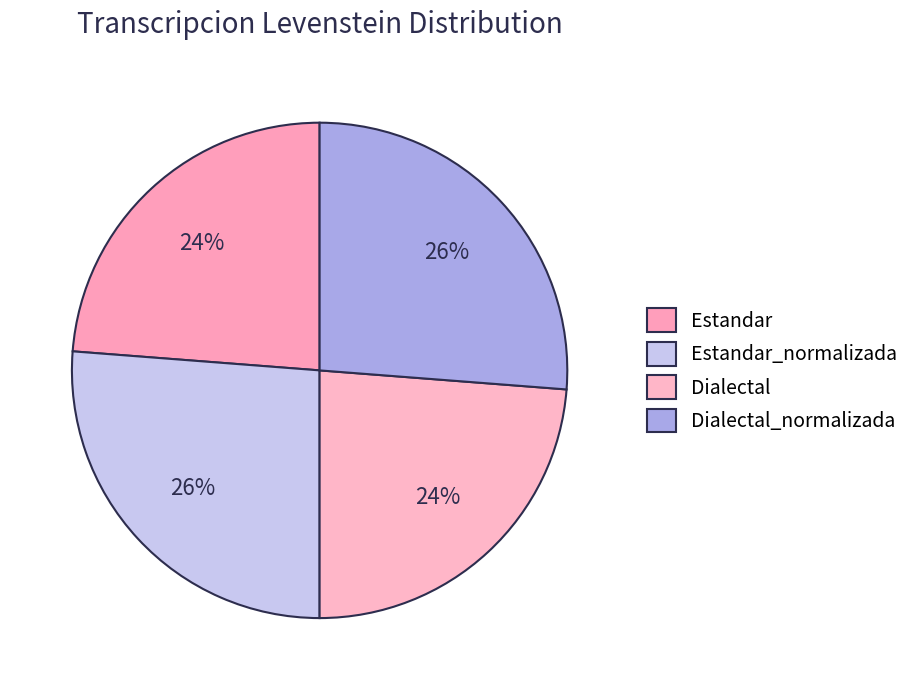

Count the number of slices in the pie.

4